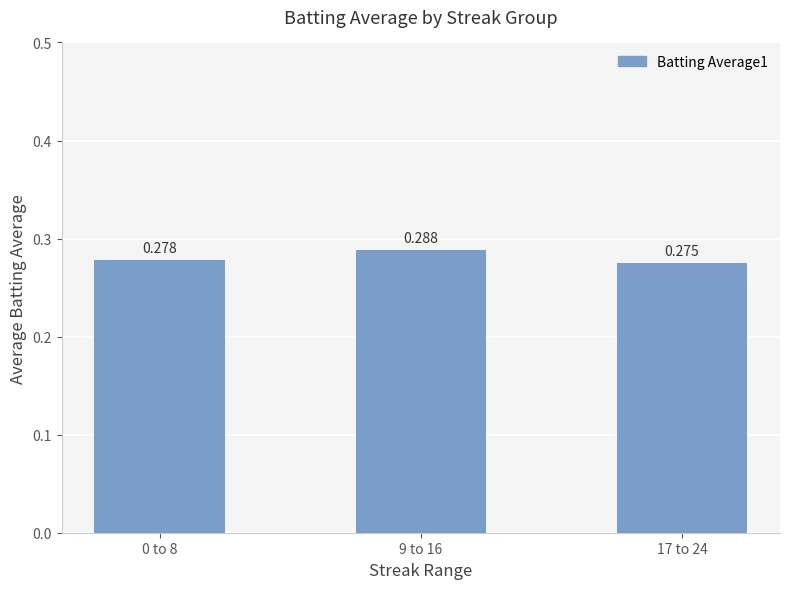

What is the label of the 2nd bar from the left?

9 to 16